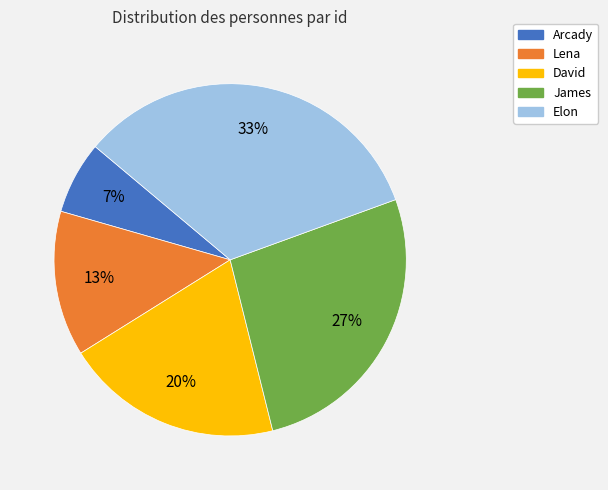

Do David and Arcady together represent more than half of the pie?

No